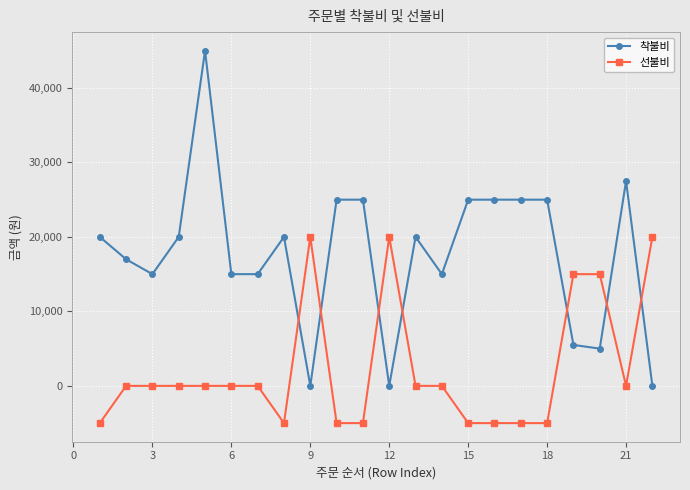

What is the difference between the maximum and second lowest values in the 선불비 series?

25000